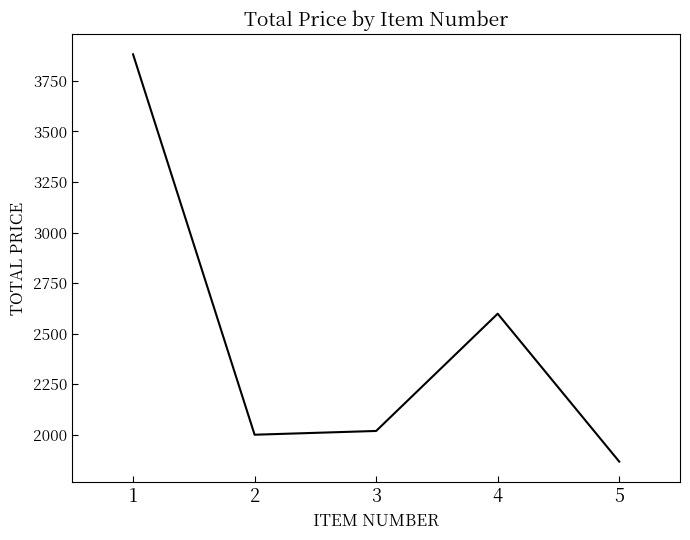

Is it true that the value at 2 is 2000.0?

True